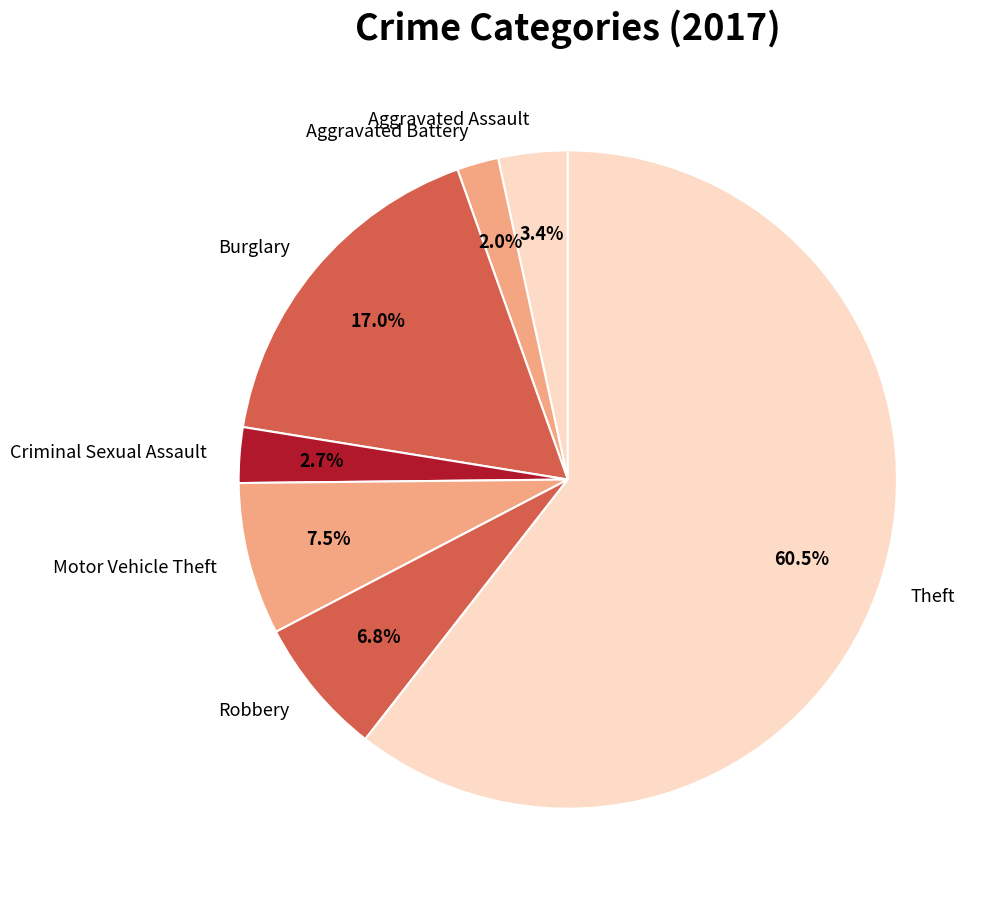

Which category accounts for the majority?

Theft